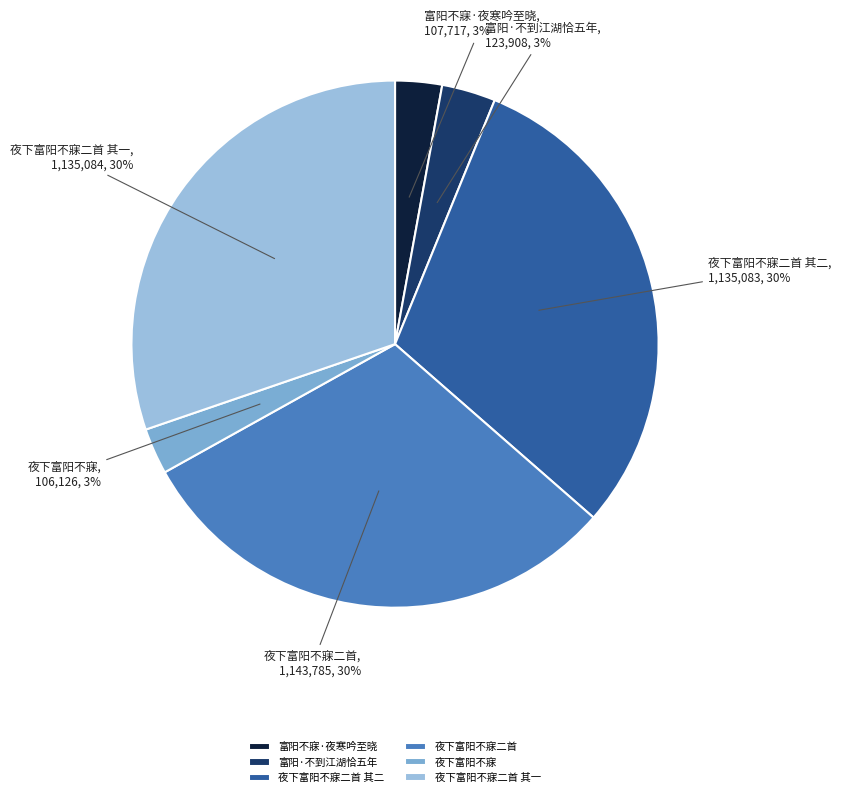

To the nearest percent, what percentage of the pie is 夜下富阳不寐二首 其二?

30%